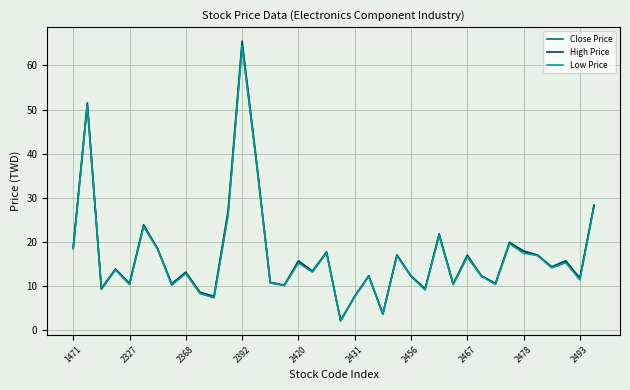

What are all the series names shown in the legend?

Close Price, High Price, Low Price